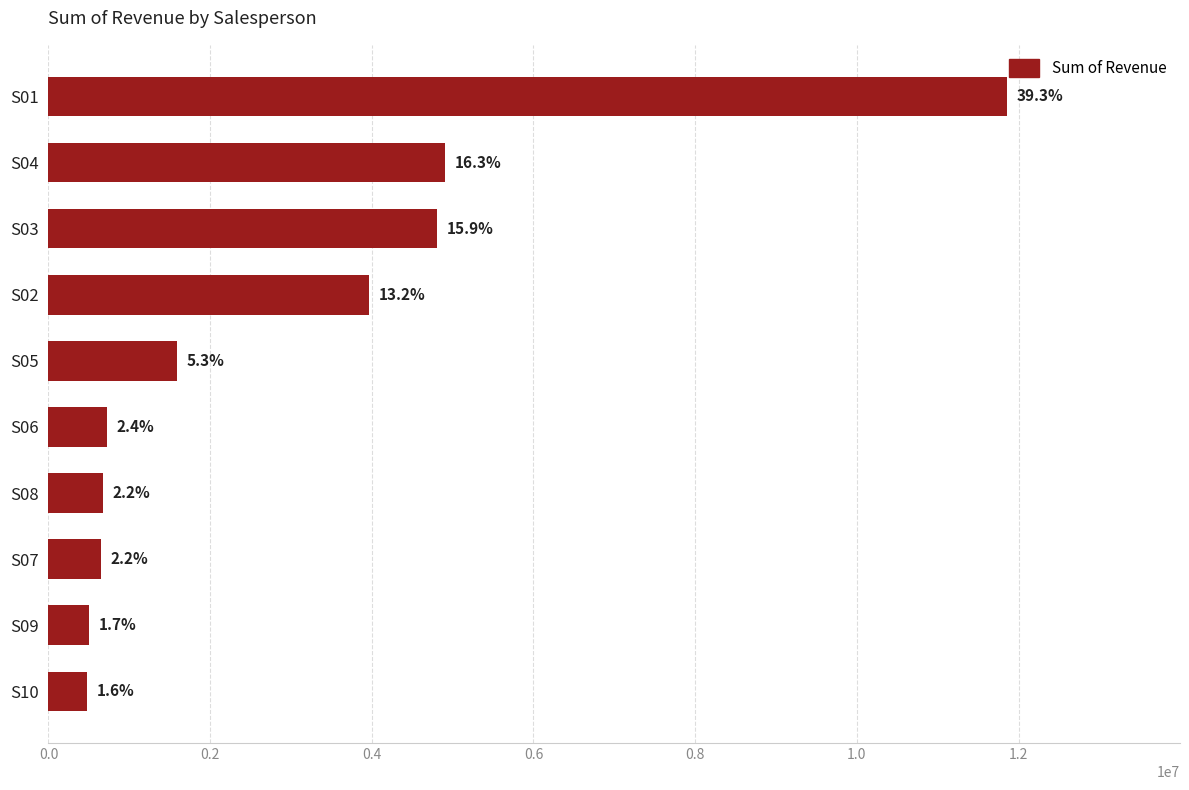

How many bars are there in total?

10